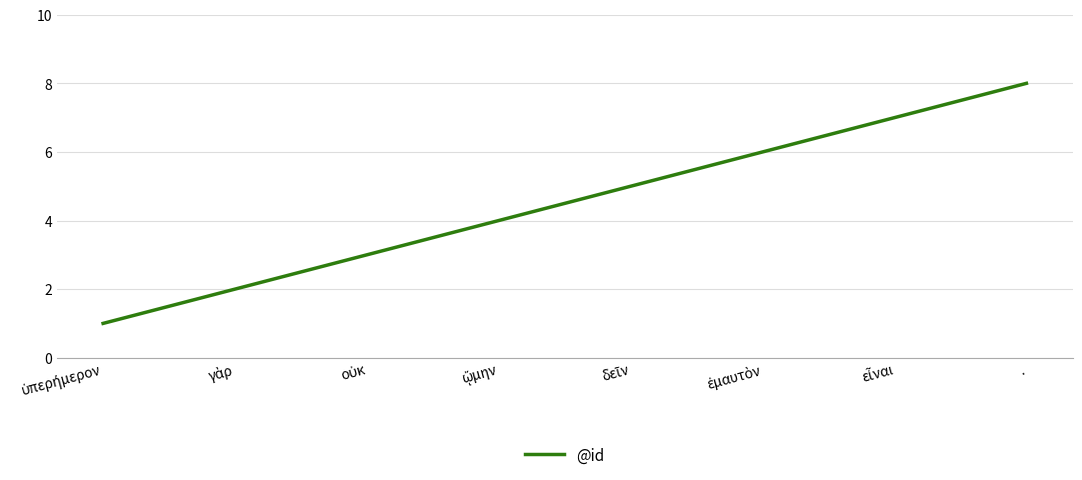

What is the difference between the maximum and minimum values?

7